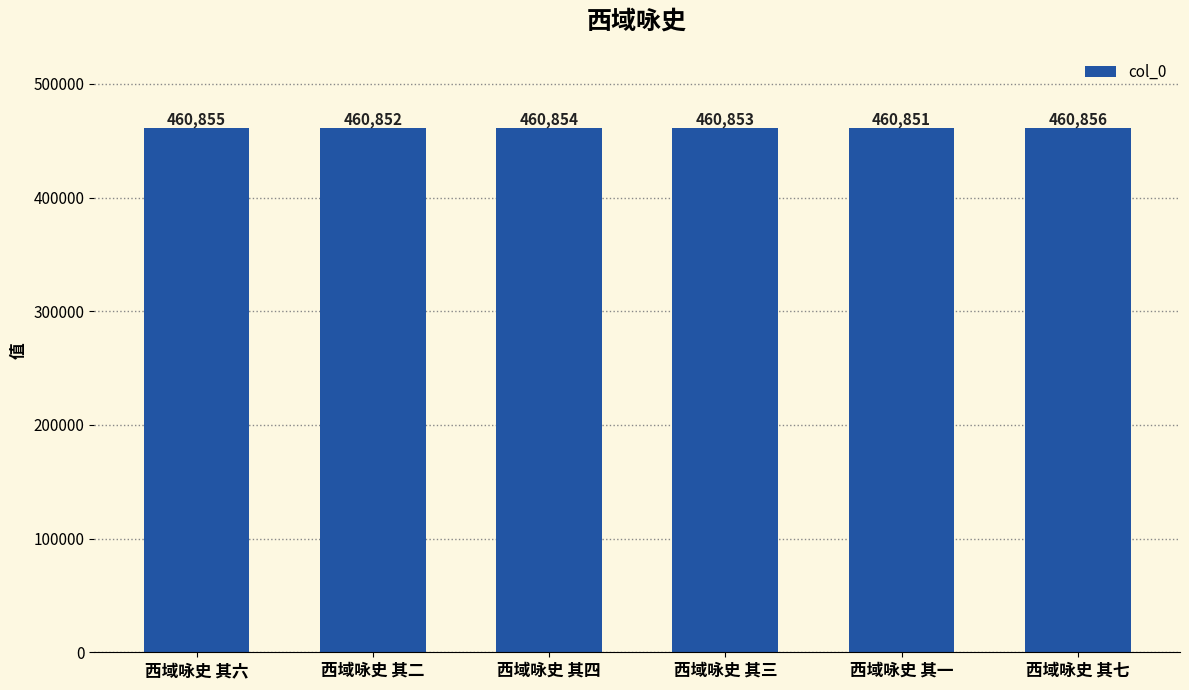

List the labels in order of value, largest first.

西域咏史 其七, 西域咏史 其六, 西域咏史 其四, 西域咏史 其三, 西域咏史 其二, 西域咏史 其一